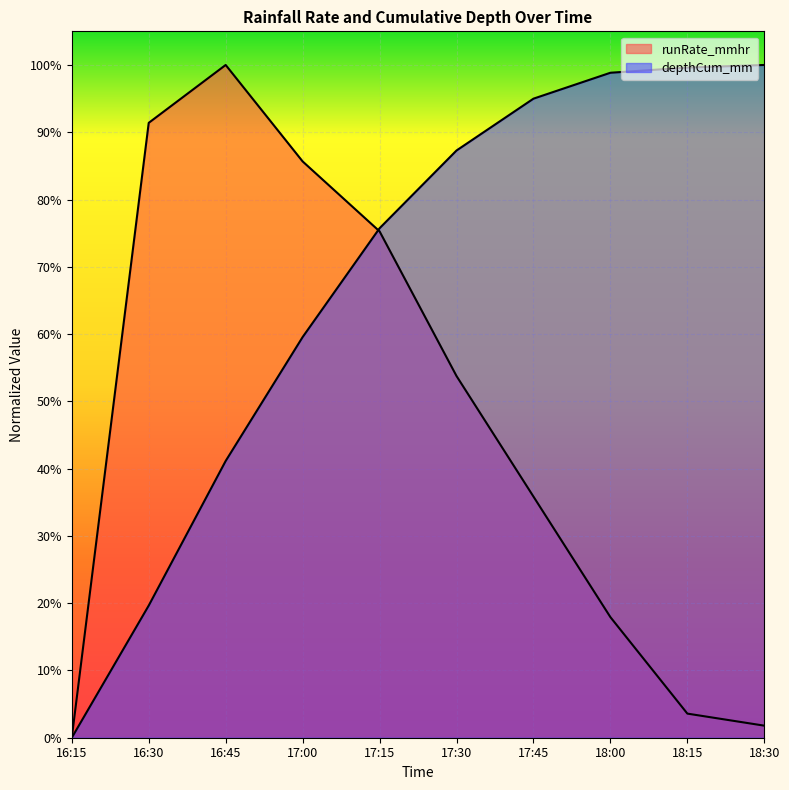

What is the label of the 6th point from the left?

17:30